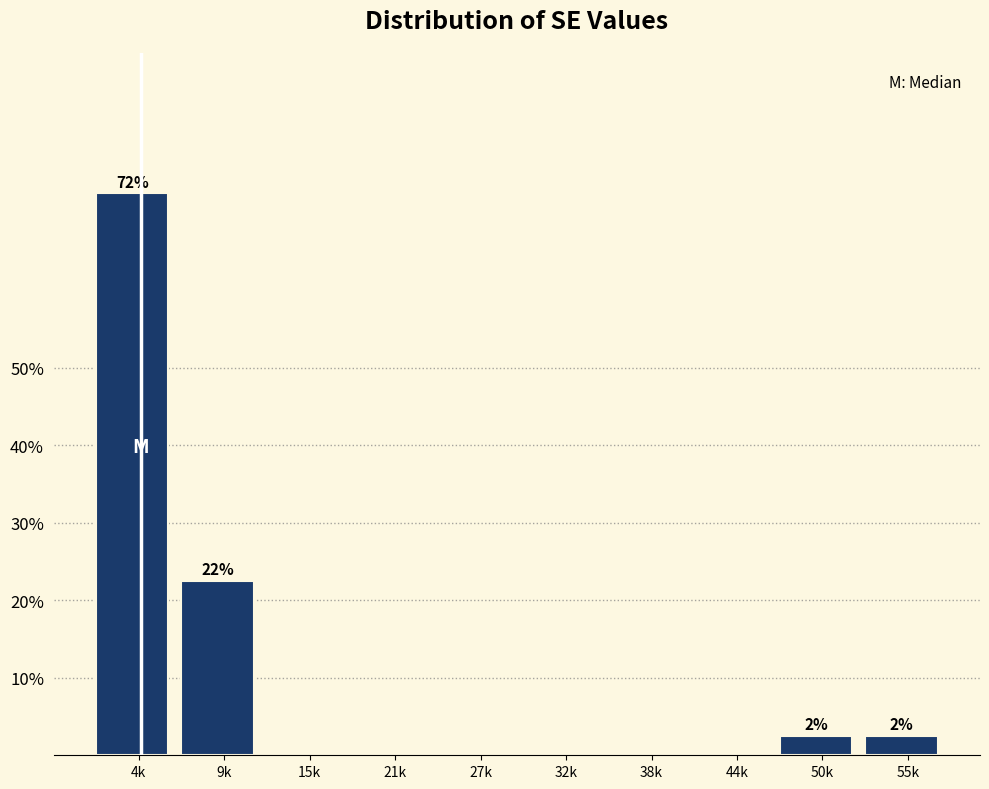

Reading left to right, transcribe all the data shown in this chart.

4k=72.5	9k=22.5	15k=0.0	21k=0.0	27k=0.0	32k=0.0	38k=0.0	44k=0.0	50k=2.5	55k=2.5